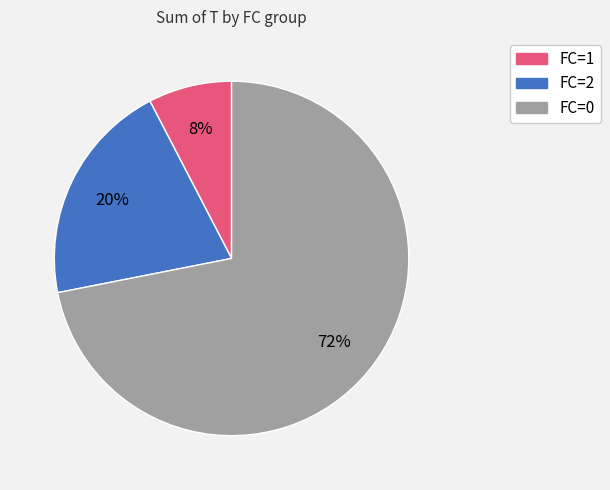

Is there a majority slice in this chart?

Yes